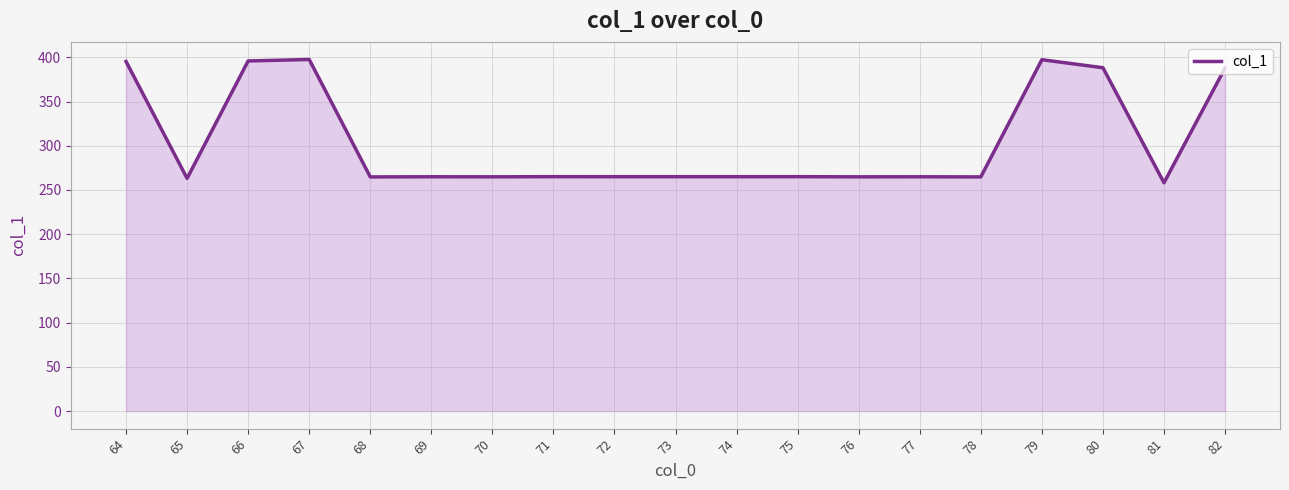

Is it true that the value at 71 is 265.0?

True